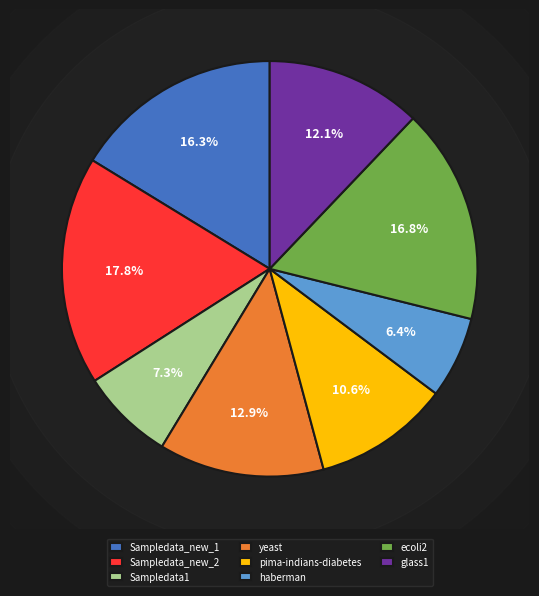

Is it true that Sampledata_new_2 is 18% of the pie?

True